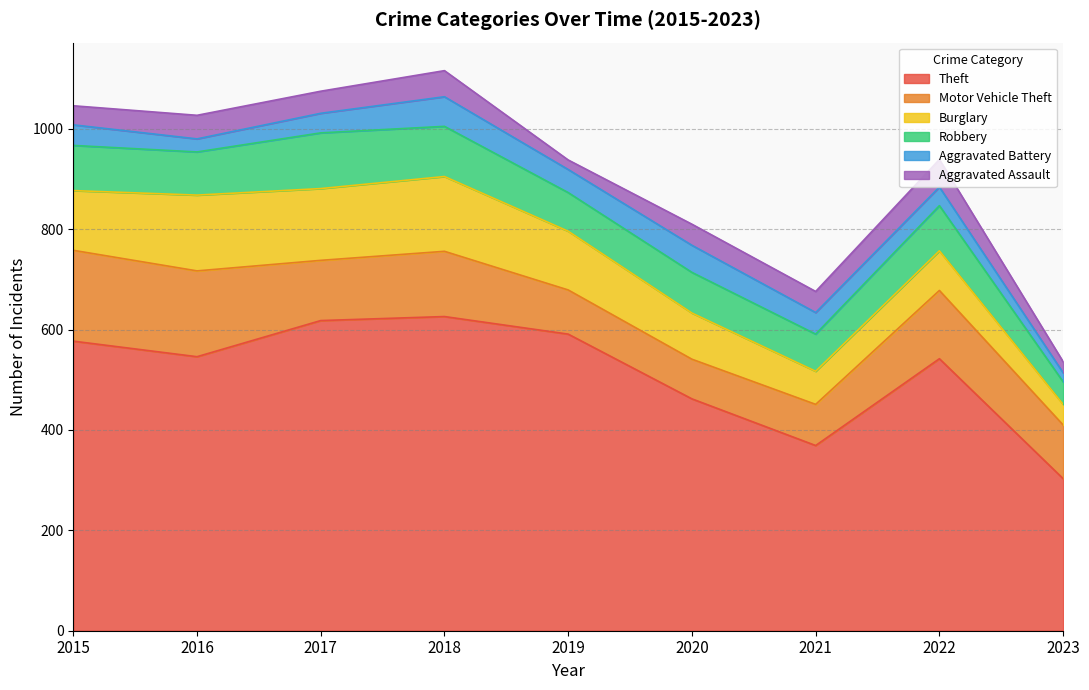

Count the number of categories in the chart.

9